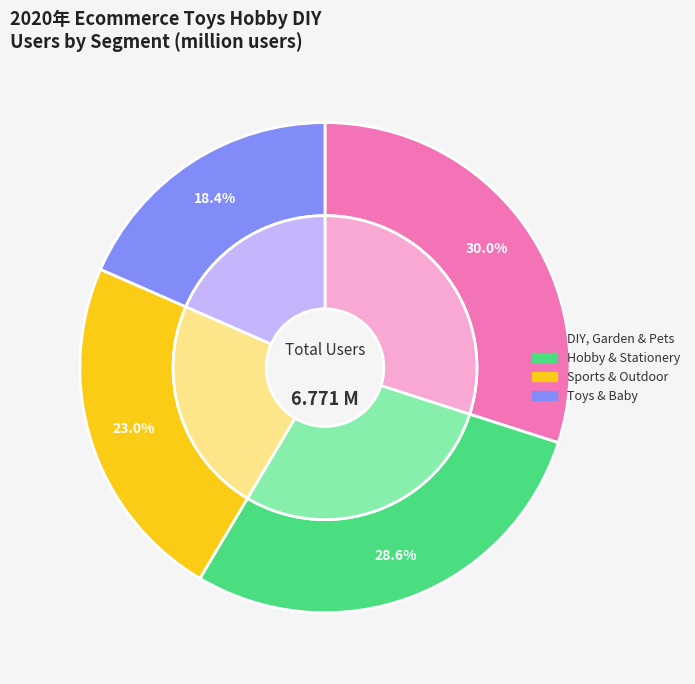

Combined, what portion of the pie is DIY, Garden & Pets and Toys & Baby?

48.4%